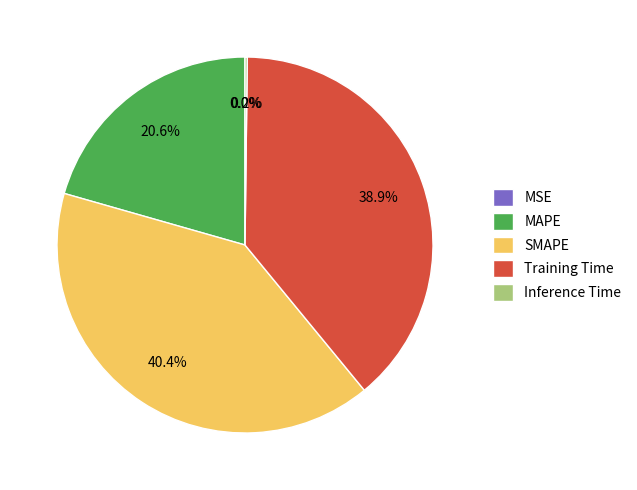

What portion of the pie excludes MAPE?

79.4%